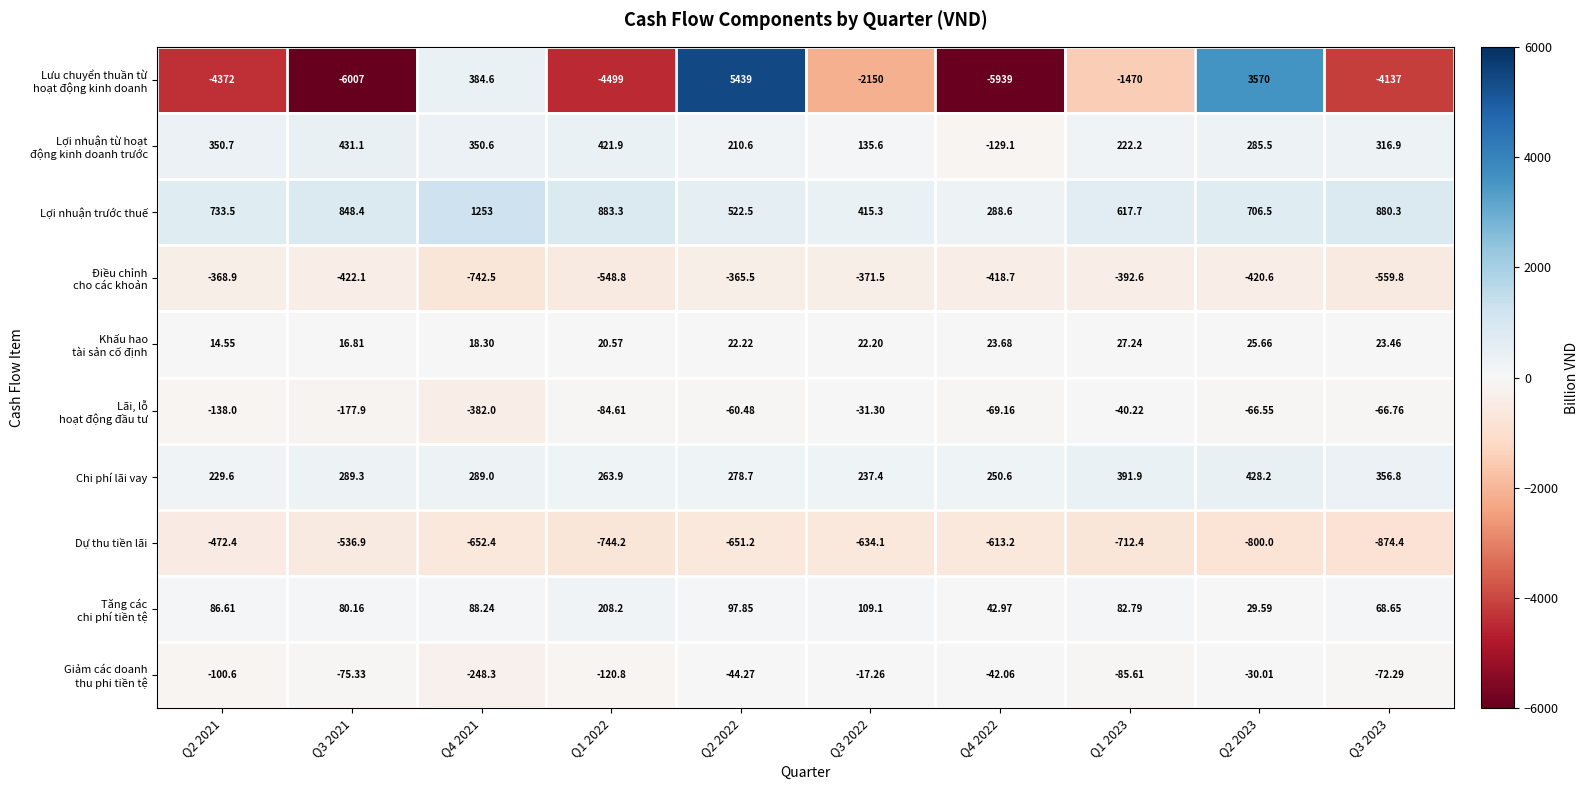

At which category is the sum across all series the highest?

Q2 2022